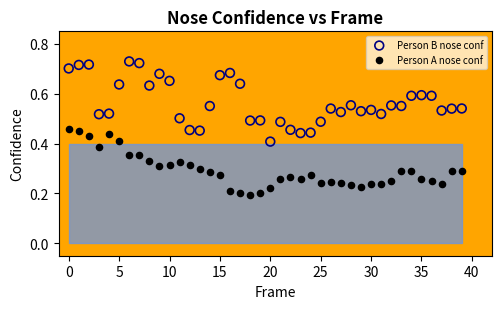

Which series reaches the maximum Y coordinate?

Person B nose conf